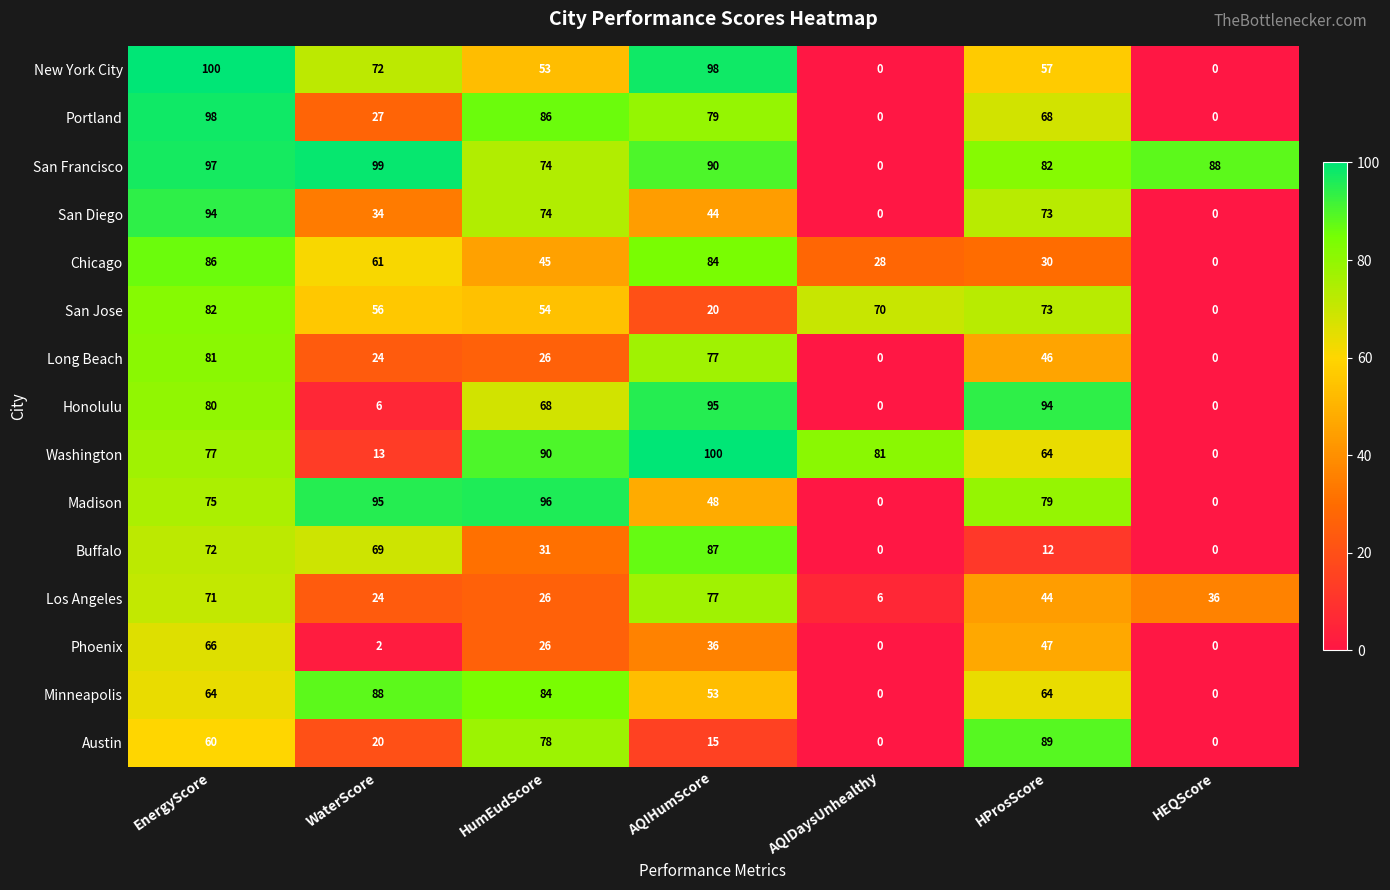

What is the difference between the maximum and minimum values in the Phoenix series?

66